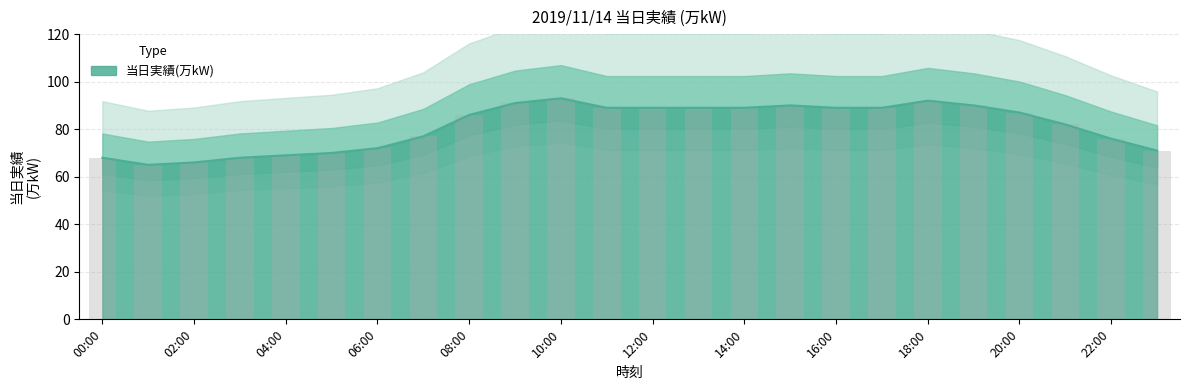

How many values are below 87?

12